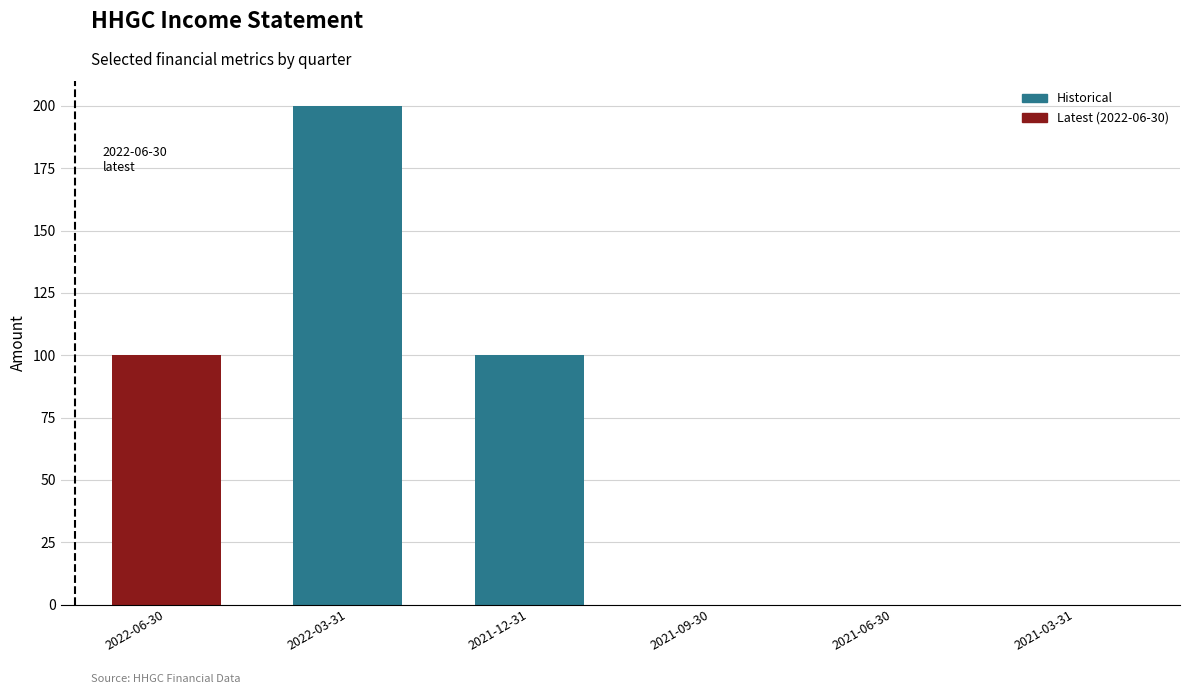

Between 2022-03-31 and 2021-03-31, which is larger?

2022-03-31